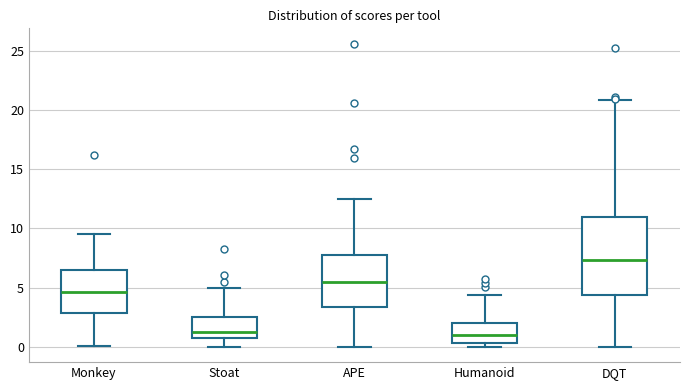

Reading left to right, transcribe this box plot: for each box, give where its median line is, the range the box spans, and where its two whiskers end, as read against the y-axis. The values are not printed on the chart, so give them approximately, as read against the axis.

Monkey: median 4.5, box 3.0 to 6.5, whiskers 0.0 to 9.5
Stoat: median 1.5, box 1.0 to 2.5, whiskers 0.0 to 5.0
APE: median 5.5, box 3.5 to 8.0, whiskers 0.0 to 12.5
Humanoid: median 1.0, box 0.5 to 2.0, whiskers 0.0 to 4.5
DQT: median 7.5, box 4.5 to 11.0, whiskers 0.0 to 21.0